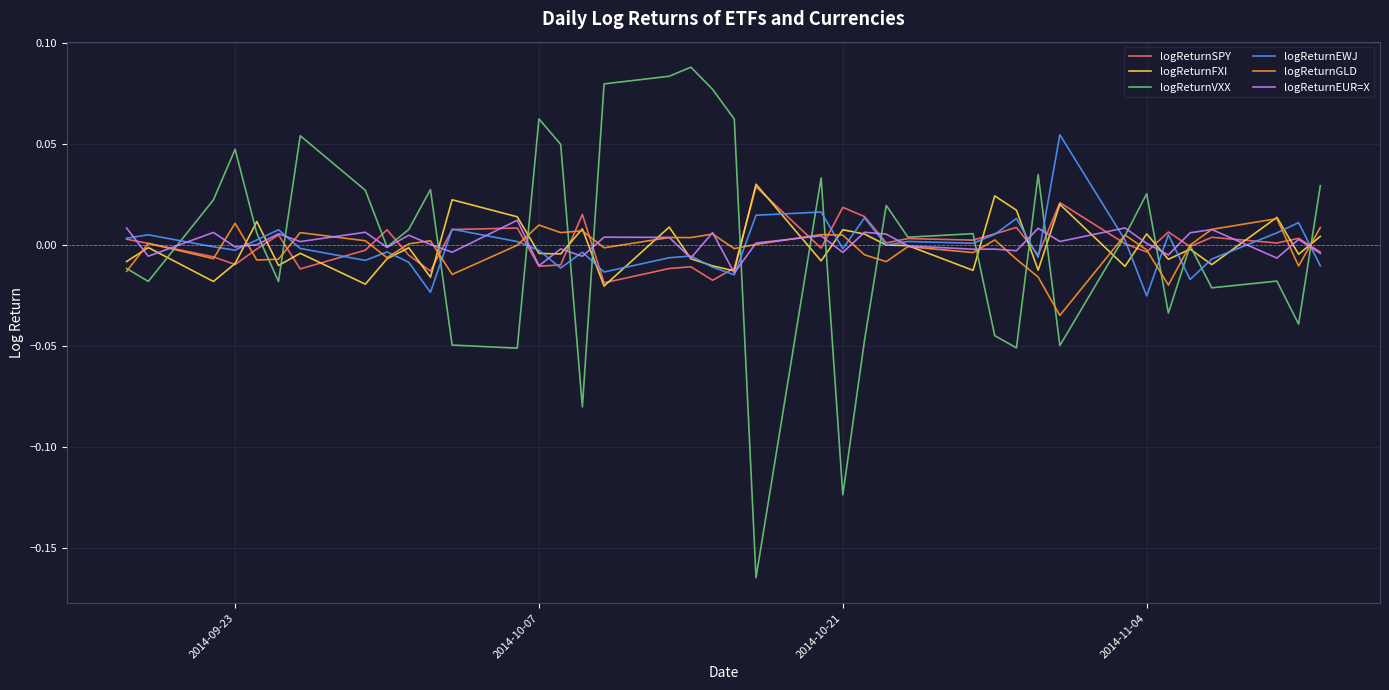

Which series has the largest range (max minus min)?

logReturnVXX